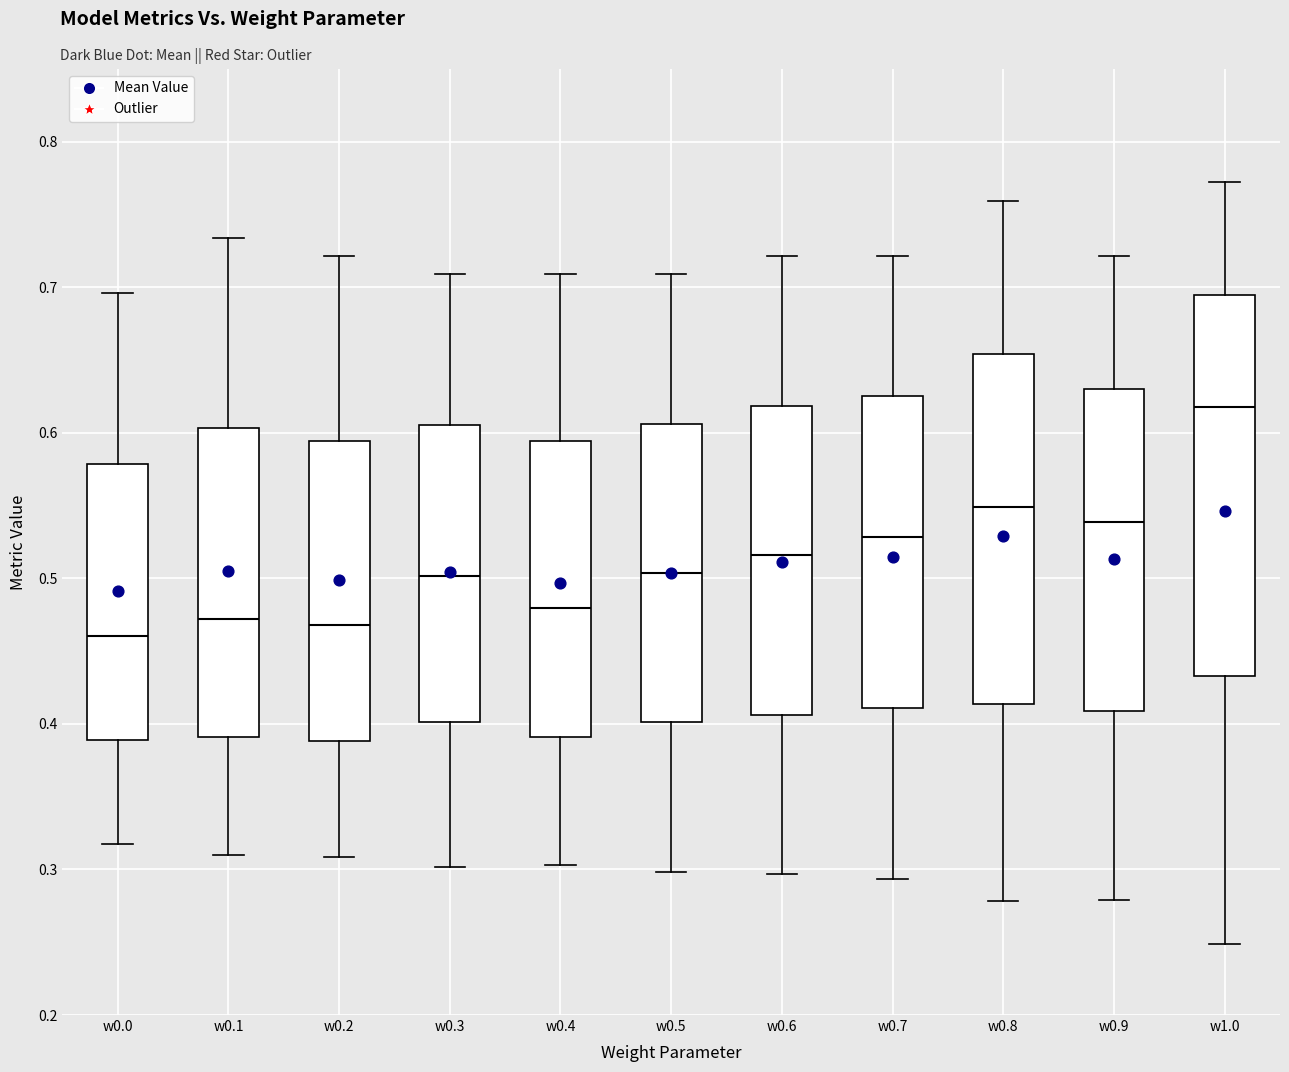

Reading left to right, read every box against the y-axis: the position of its median line, the range the box covers, and the ends of its whiskers. The values are not printed on the chart, so give them approximately, as read against the axis.

w0.0: median 0.46, box 0.39 to 0.58, whiskers 0.32 to 0.70
w0.1: median 0.47, box 0.39 to 0.60, whiskers 0.31 to 0.73
w0.2: median 0.47, box 0.39 to 0.59, whiskers 0.31 to 0.72
w0.3: median 0.50, box 0.40 to 0.61, whiskers 0.30 to 0.71
w0.4: median 0.48, box 0.39 to 0.59, whiskers 0.30 to 0.71
w0.5: median 0.50, box 0.40 to 0.61, whiskers 0.30 to 0.71
w0.6: median 0.52, box 0.41 to 0.62, whiskers 0.30 to 0.72
w0.7: median 0.53, box 0.41 to 0.63, whiskers 0.29 to 0.72
w0.8: median 0.55, box 0.41 to 0.65, whiskers 0.28 to 0.76
w0.9: median 0.54, box 0.41 to 0.63, whiskers 0.28 to 0.72
w1.0: median 0.62, box 0.43 to 0.69, whiskers 0.25 to 0.77